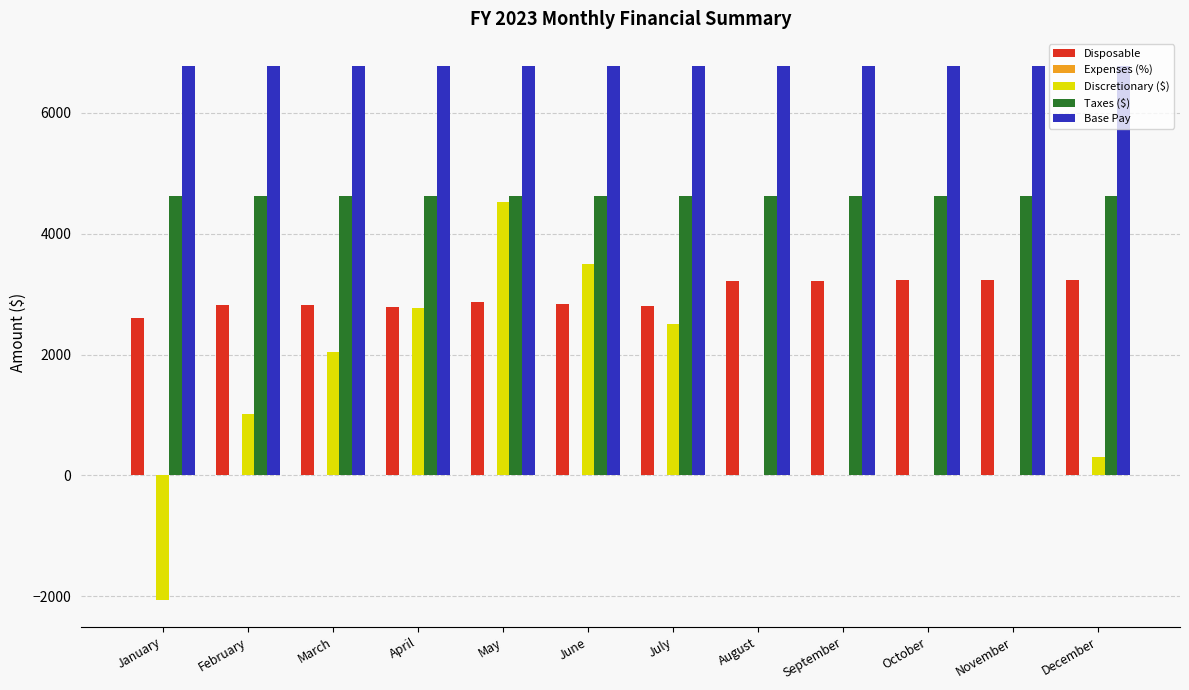

Between February and July, which series saw the biggest shift?

Discretionary ($)